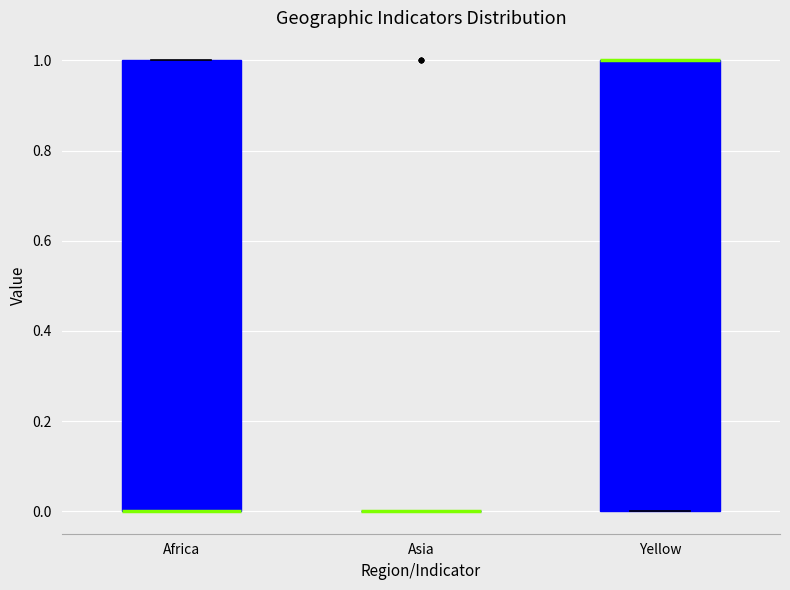

Reading left to right, transcribe this box plot: for each box, give where its median line is, the range the box spans, and where its two whiskers end, as read against the y-axis. The values are not printed on the chart, so give them approximately, as read against the axis.

Africa: median 0 (drawn on the box's lower edge), box 0 to 1, whiskers 0 to 1
Asia: box collapsed to a line at 0, whiskers 0 to 0
Yellow: median 1 (drawn on the box's upper edge), box 0 to 1, whiskers 0 to 1